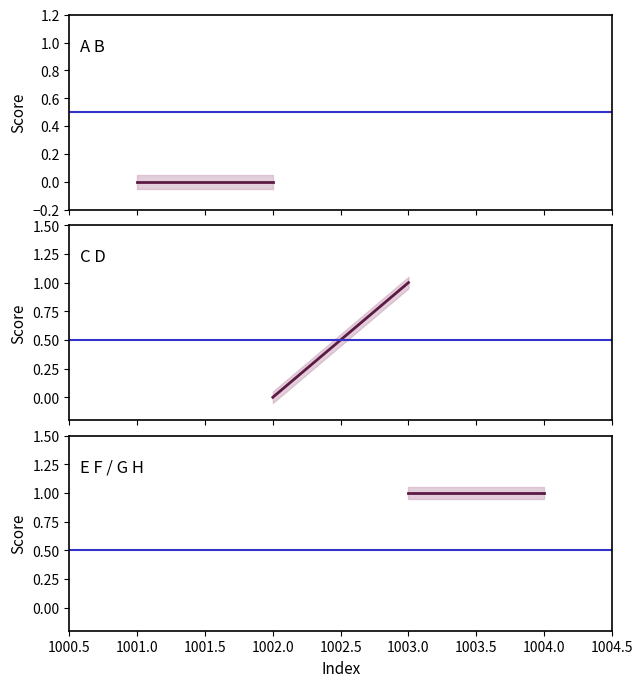

What is the sum of all values?

2